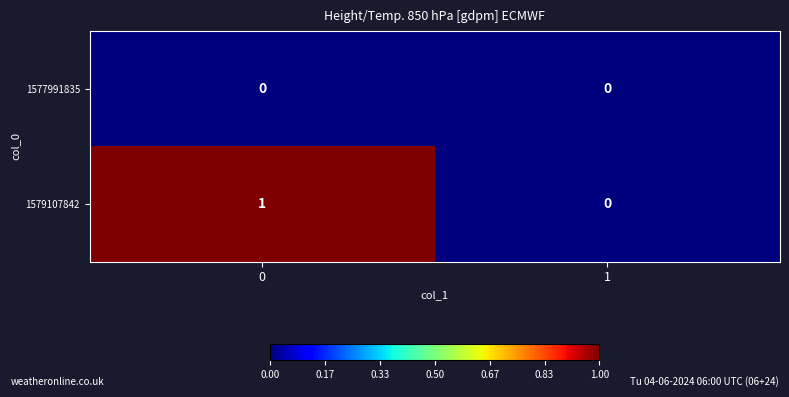

True or false: 1579107842 has a value of 1 at 0.

True